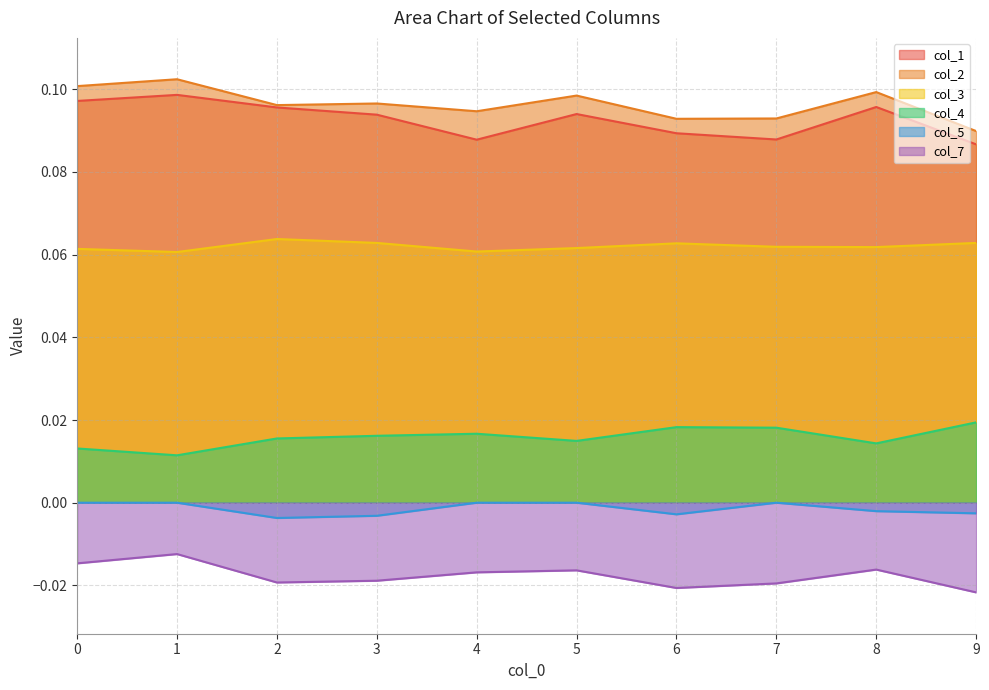

True or false: col_1 has a value of 0.2 at 1.

False